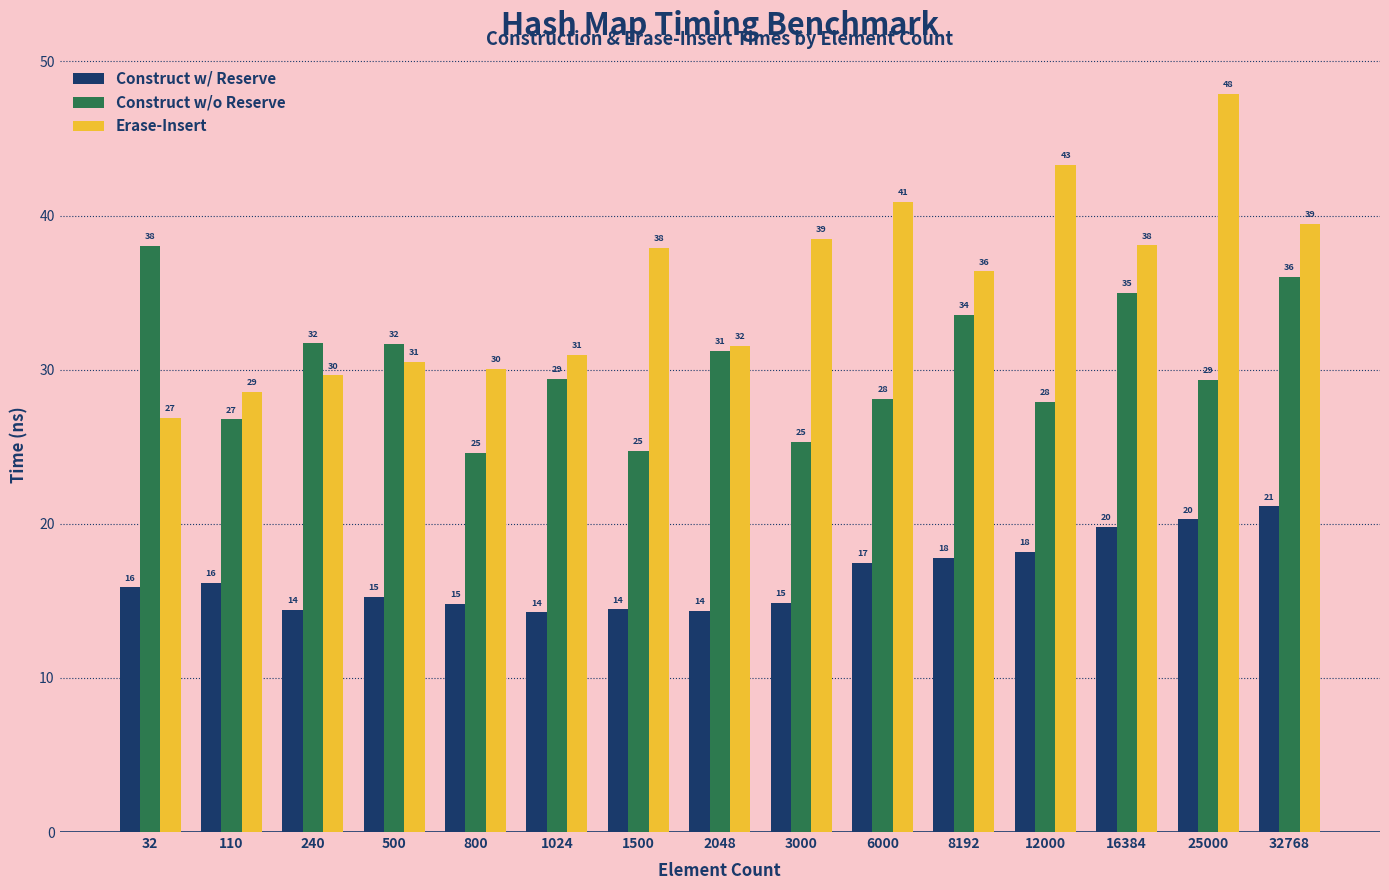

What are all the series names shown in the legend?

Construct w/ Reserve, Construct w/o Reserve, Erase-Insert